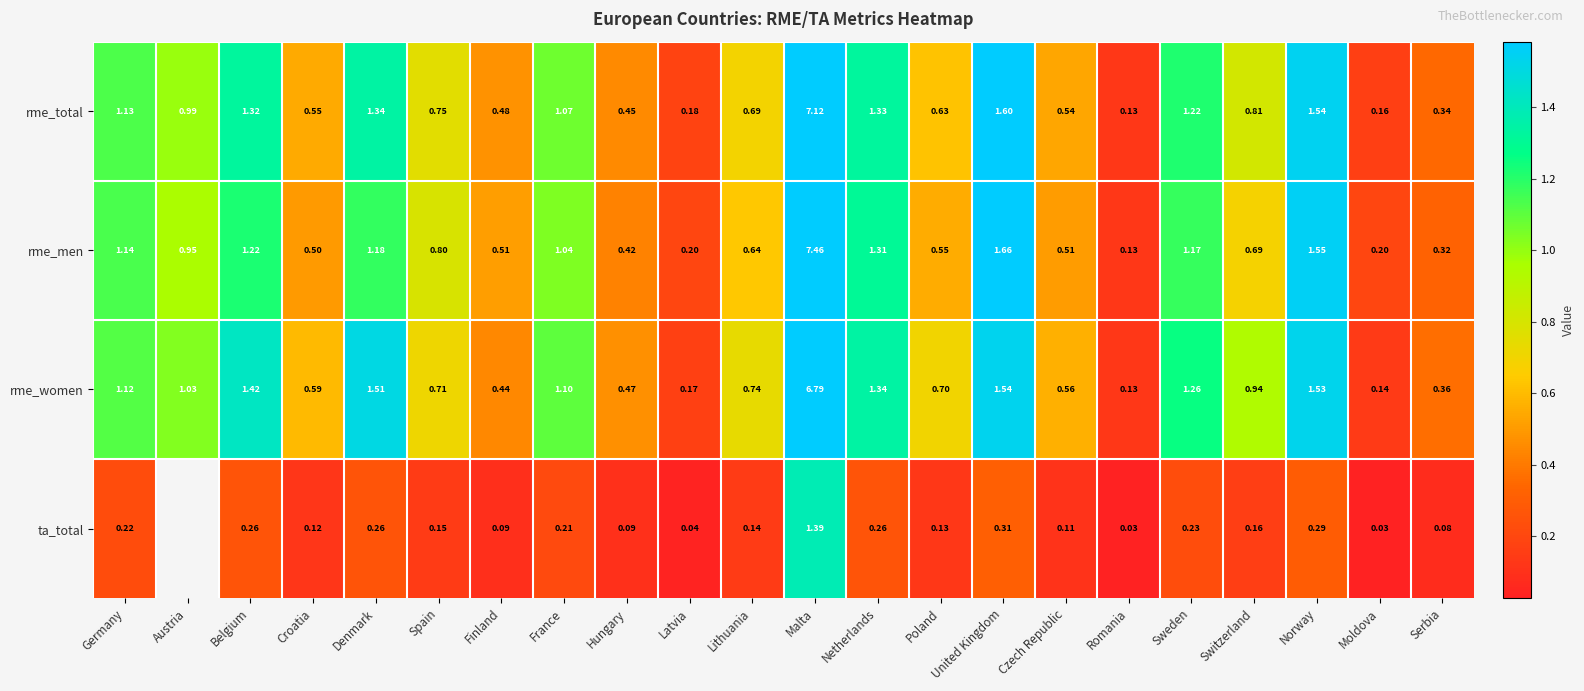

List the labels in order of rme_women value, largest first.

Malta, United Kingdom, Norway, Denmark, Belgium, Netherlands, Sweden, Germany, France, Austria, Switzerland, Lithuania, Spain, Poland, Croatia, Czech Republic, Hungary, Finland, Serbia, Latvia, Moldova, Romania